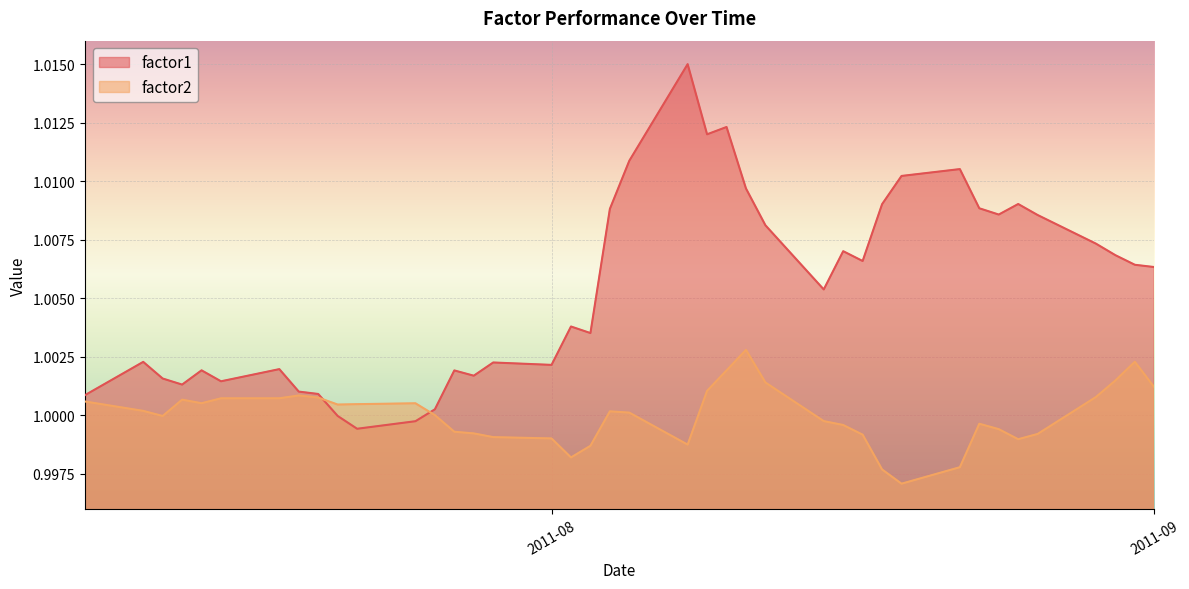

What position from the left is 2011-08-23?

33